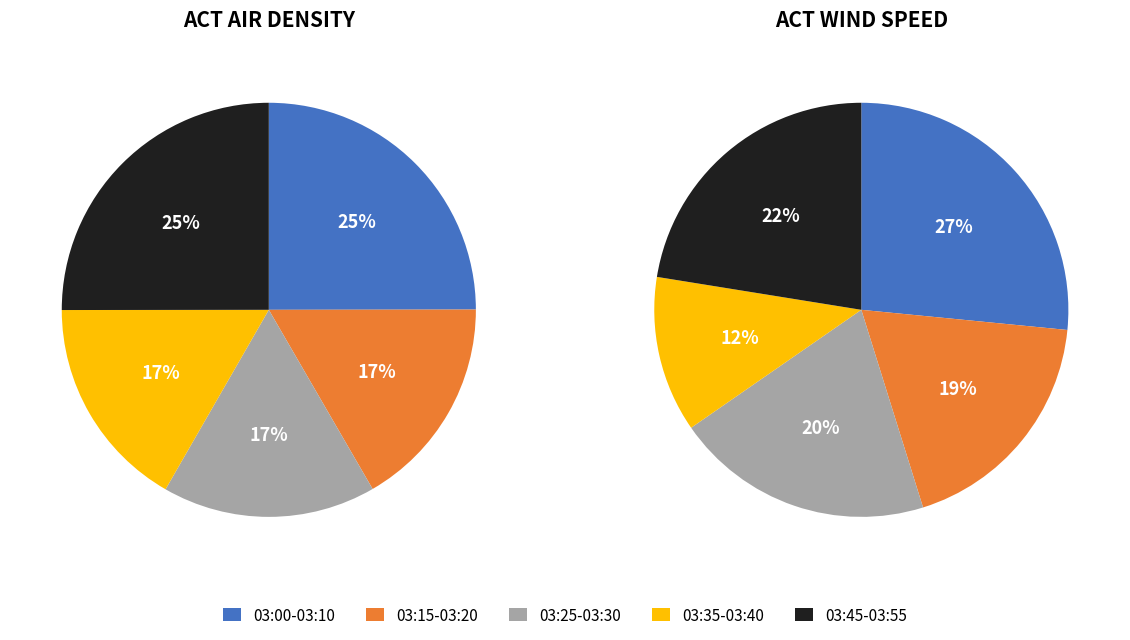

Between 03:15 and 03:35, which series saw the biggest shift?

Act Wind Speed km/u